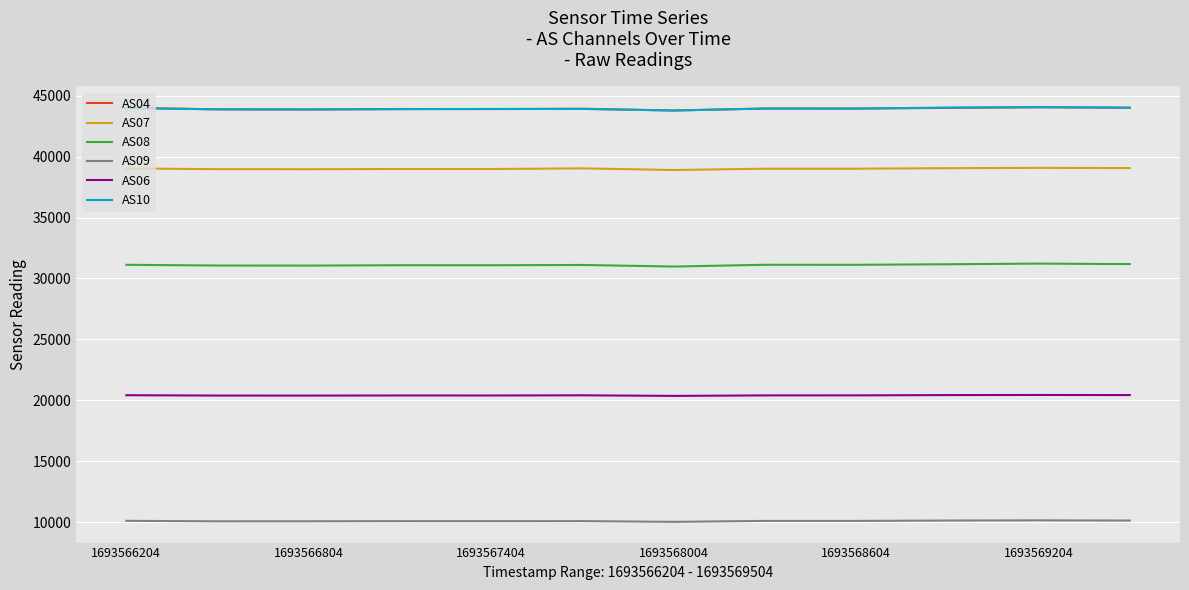

What is the difference between the maximum and minimum values in the AS09 series?

123